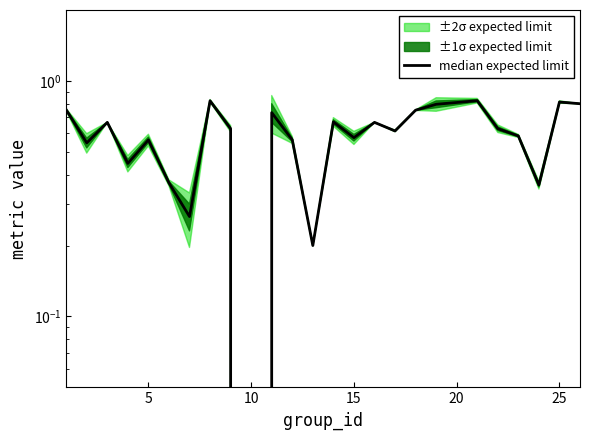

How many lines are shown in the chart?

1